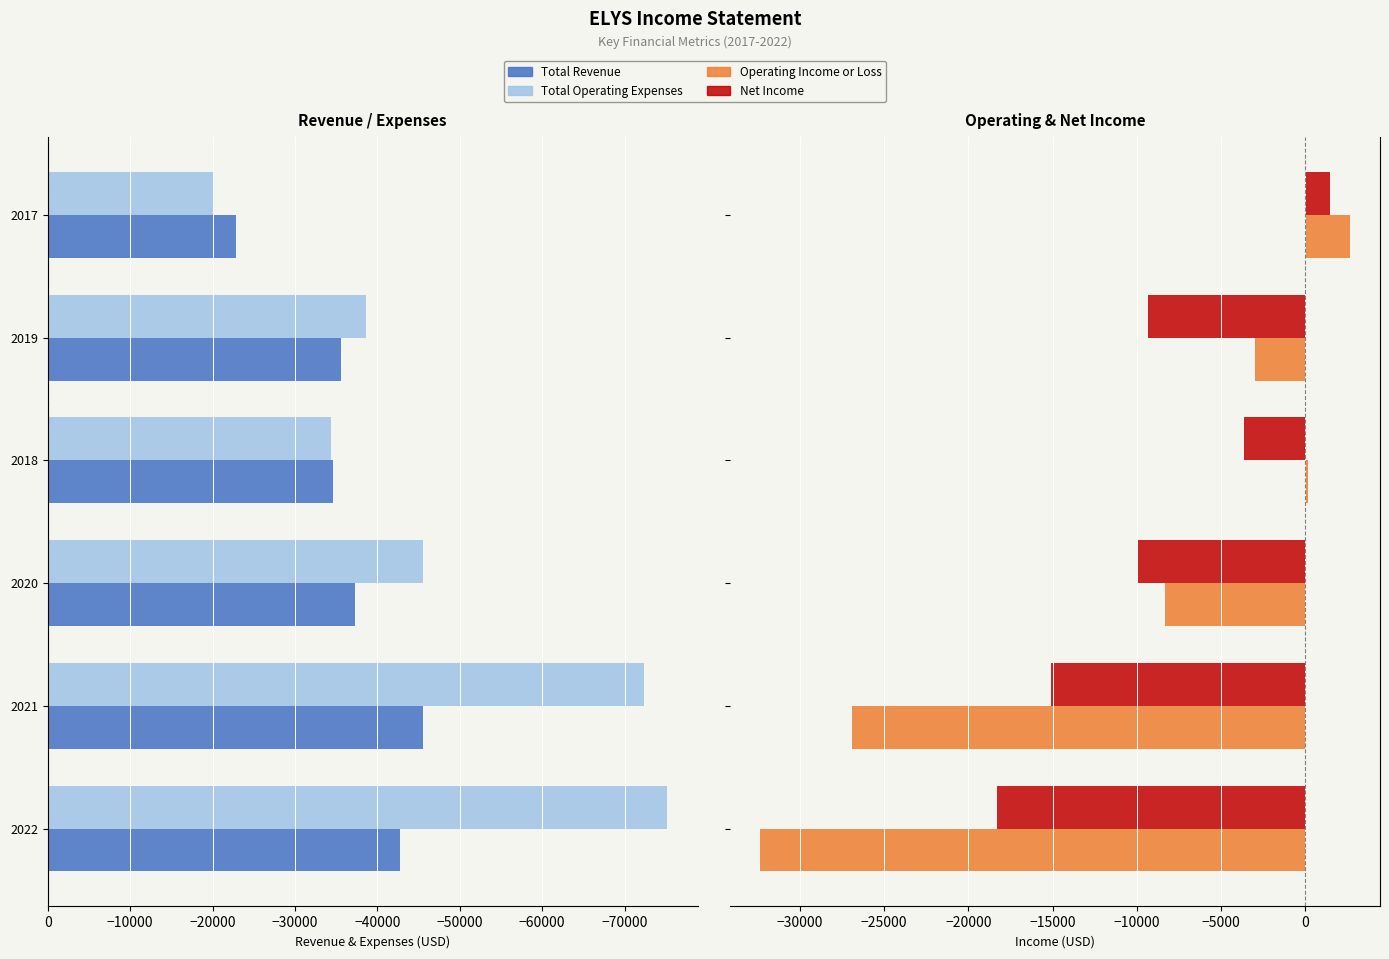

Reading left to right, transcribe all the data shown in this chart.

Total Revenue: -42700	-45500	-37300	-34600	-35600	-22900
Total Operating Expenses: -75100	-72400	-45500	-34400	-38600	-20200
Operating Income or Loss: -32400	-26900	-8300	200	-3000	2700
Net Income: -18300	-15100	-9900	-3600	-9300	1500